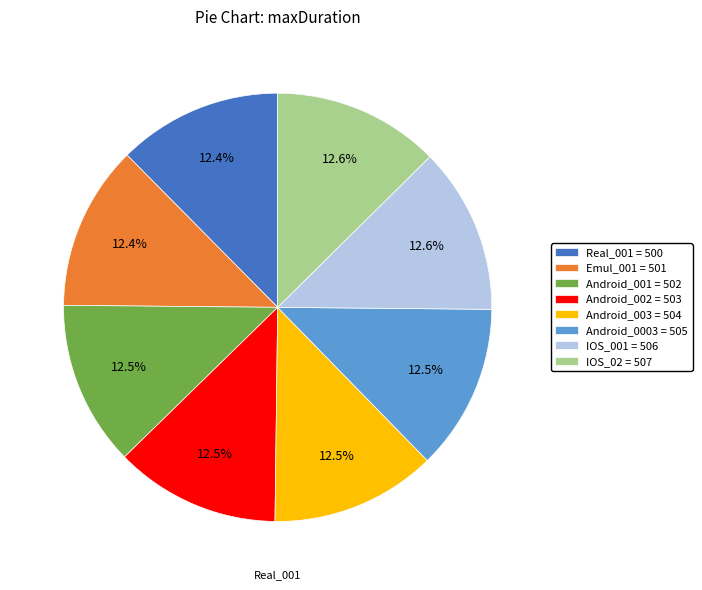

Is there any slice that represents more than half of the pie?

No